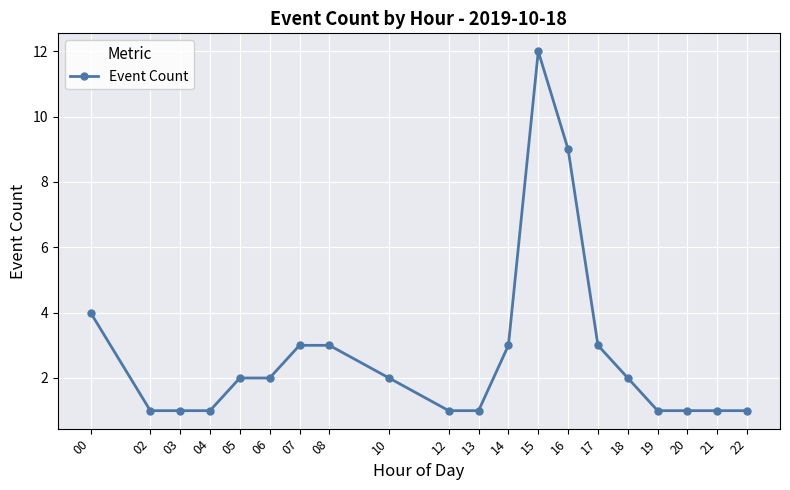

What is the value of the 10th point from the left?

1